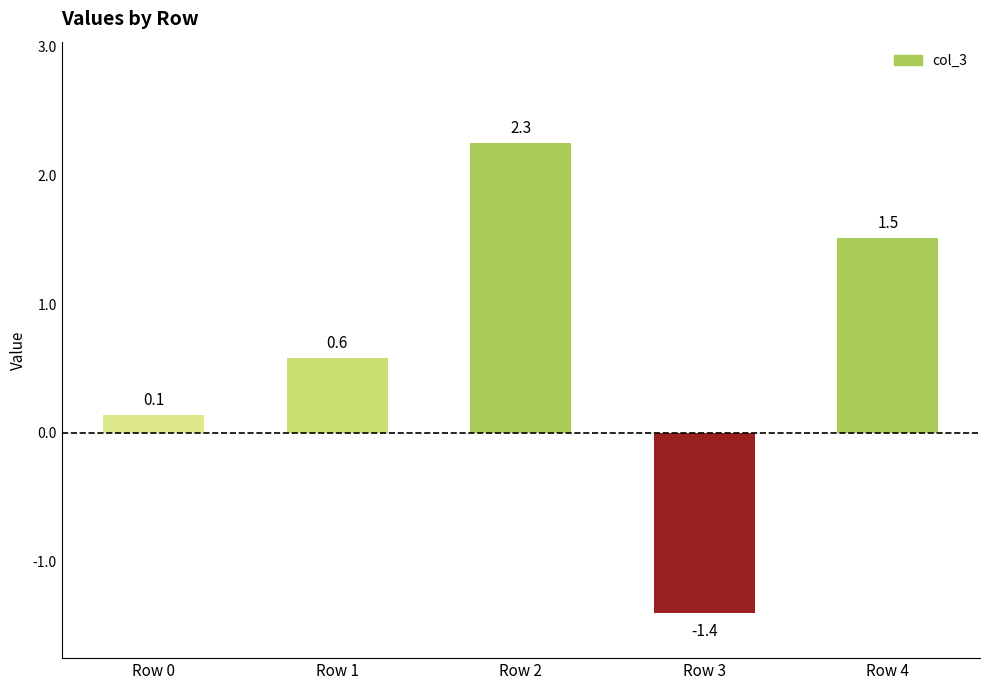

Reading left to right, what are all the values shown in this chart?

0.1	0.6	2.3	-1.4	1.5